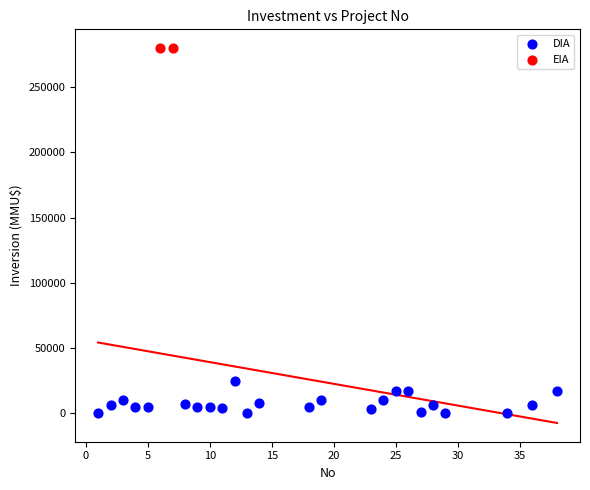

What are all the series names shown in the legend?

DIA, EIA